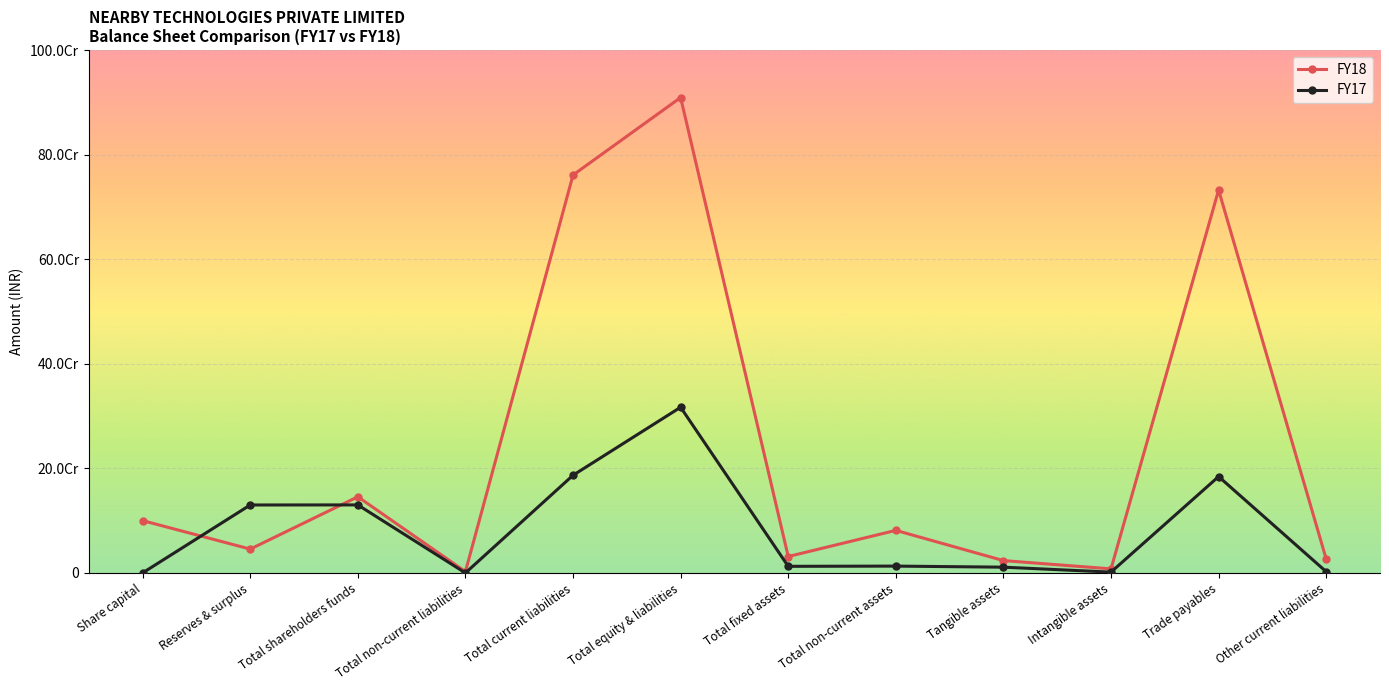

Where is FY17 nearest to the value 158444169?

Trade payables